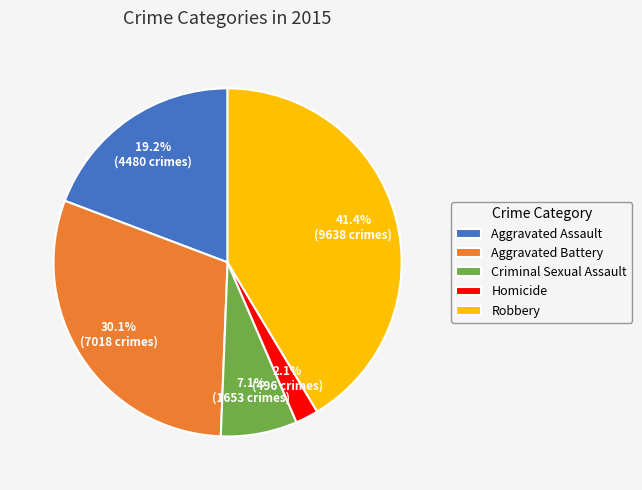

Approximately how many times larger is the value at Homicide compared to Aggravated Battery?

0.1